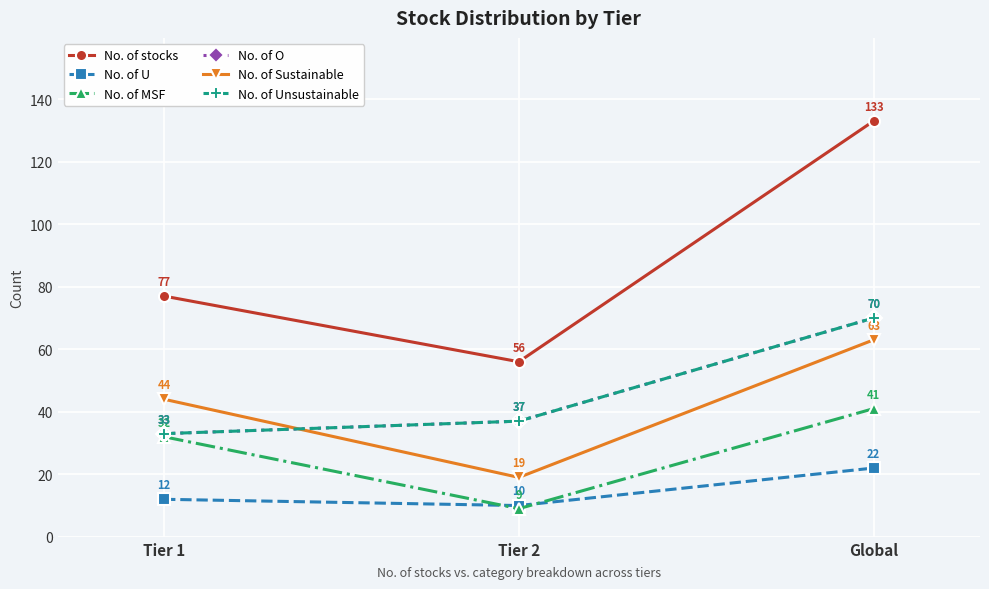

What is the label of the 3rd point from the left?

Global